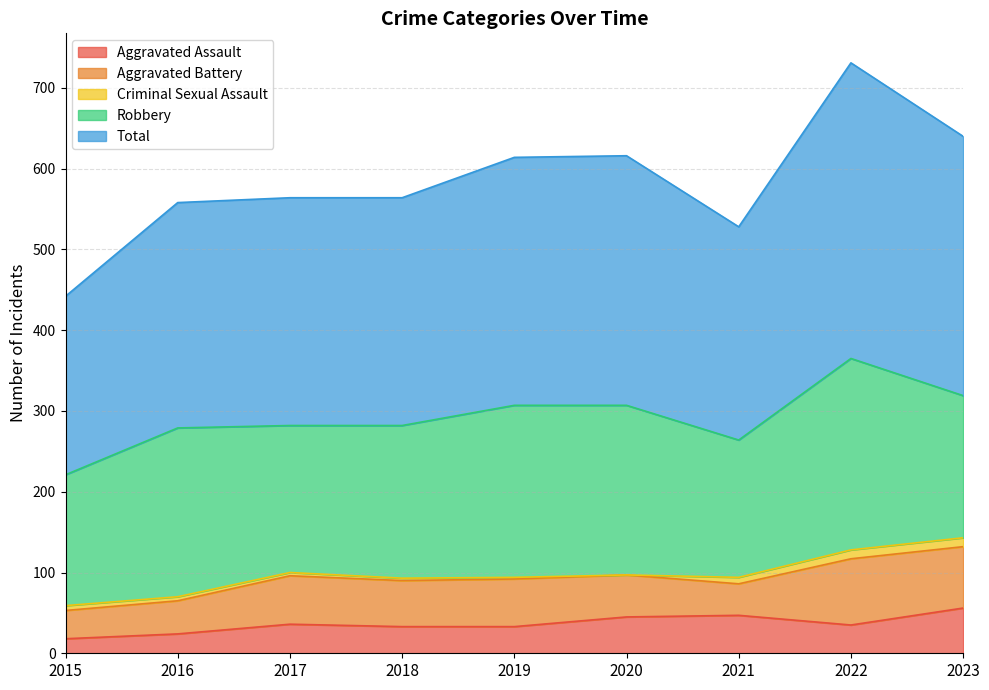

True or false: Total and Aggravated Assault intersect in this chart.

False